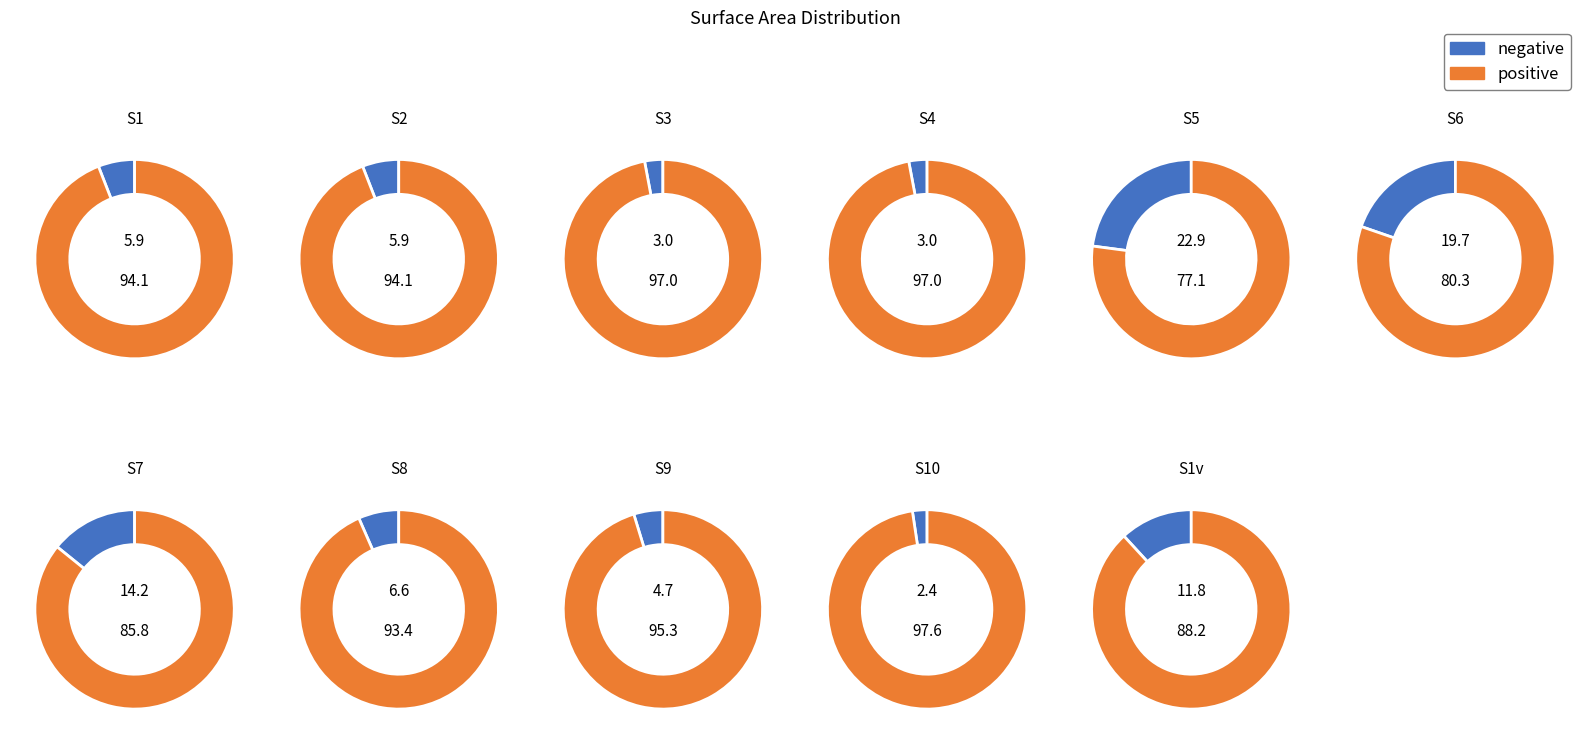

Does S3 represent more than half of the total?

No